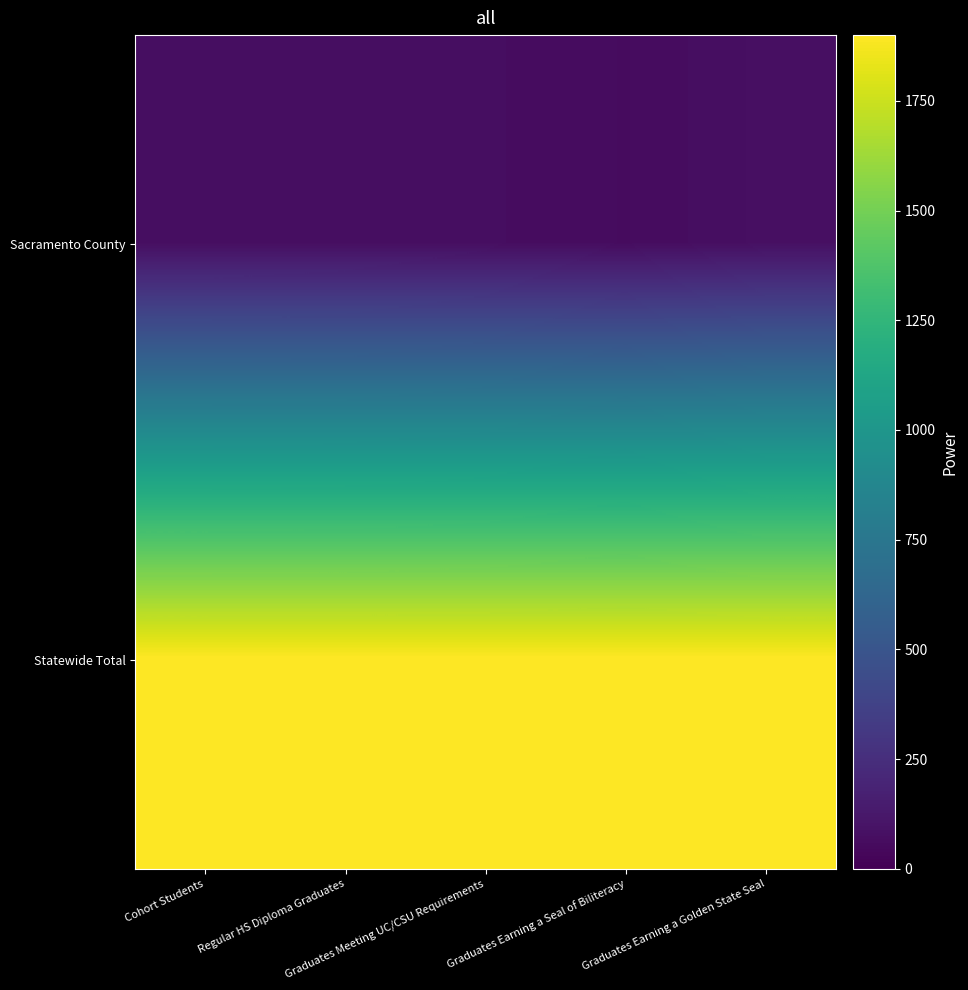

Reading left to right, extract all data points from this chart.

Sacramento County: Cohort Students=73.2	Regular HS Diploma Graduates=71.7	Graduates Meeting UC/CSU Requirements=68.2	Graduates Earning a Seal of Biliteracy=58.8	Graduates Earning a Golden State Seal=76.8
Statewide Total: Cohort Students=1900.0	Regular HS Diploma Graduates=1900.0	Graduates Meeting UC/CSU Requirements=1900.0	Graduates Earning a Seal of Biliteracy=1900.0	Graduates Earning a Golden State Seal=1900.0